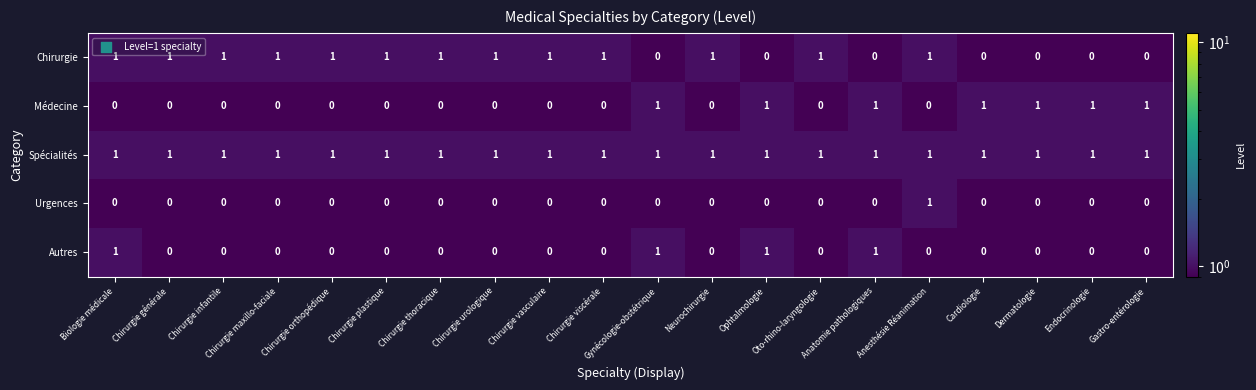

How many Urgences values are between 0 and 1?

20